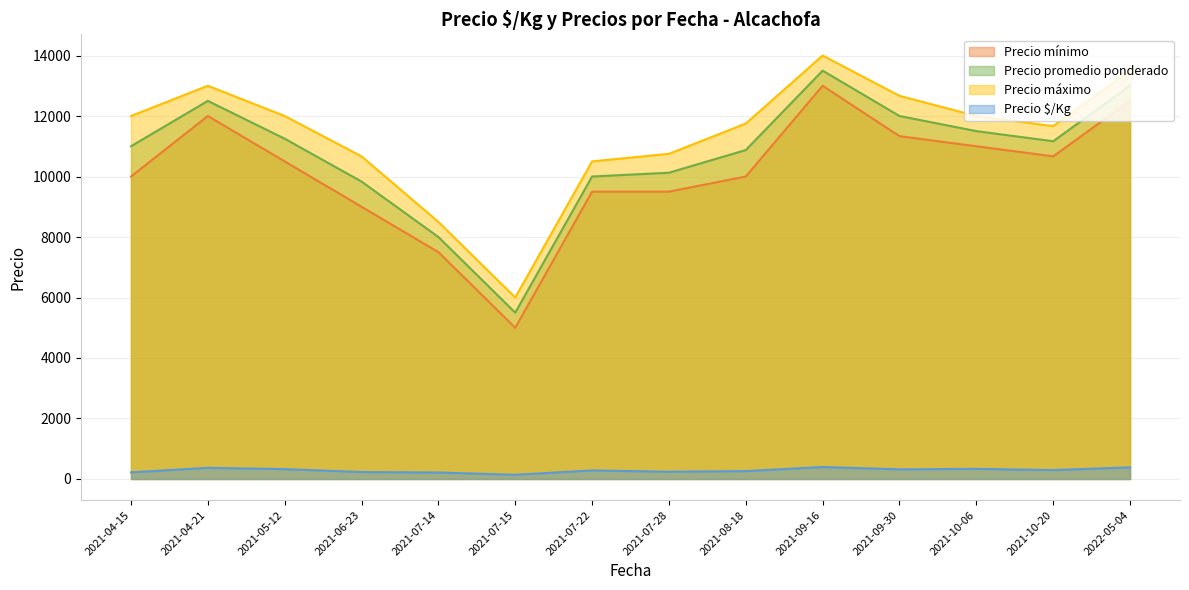

Read the Precio máximo value at 2021-07-14, to the nearest 100.

8500